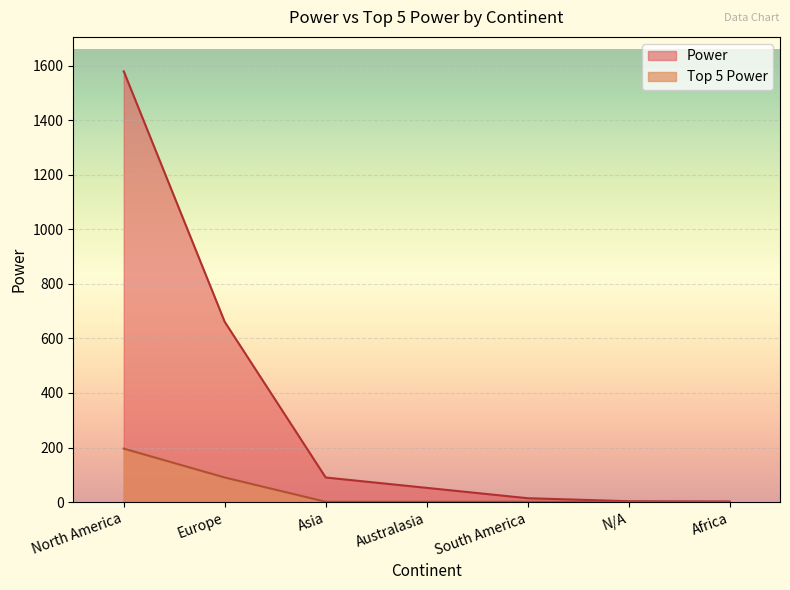

Which category has the lowest value in the Power series?

Africa